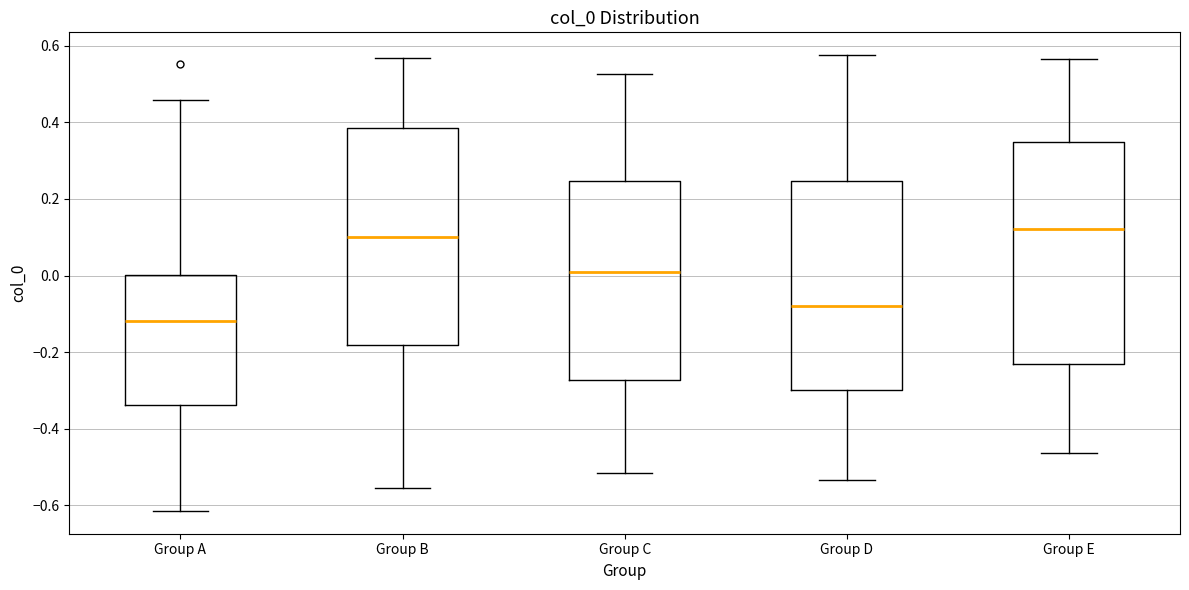

Reading left to right, transcribe this box plot: for each box, give where its median line is, the range the box spans, and where its two whiskers end, as read against the y-axis. The values are not printed on the chart, so give them approximately, as read against the axis.

Group A: median -0.12, box -0.34 to 0.00, whiskers -0.62 to 0.46
Group B: median 0.10, box -0.18 to 0.38, whiskers -0.56 to 0.56
Group C: median 0.02, box -0.28 to 0.24, whiskers -0.52 to 0.52
Group D: median -0.08, box -0.30 to 0.24, whiskers -0.54 to 0.58
Group E: median 0.12, box -0.24 to 0.34, whiskers -0.46 to 0.56